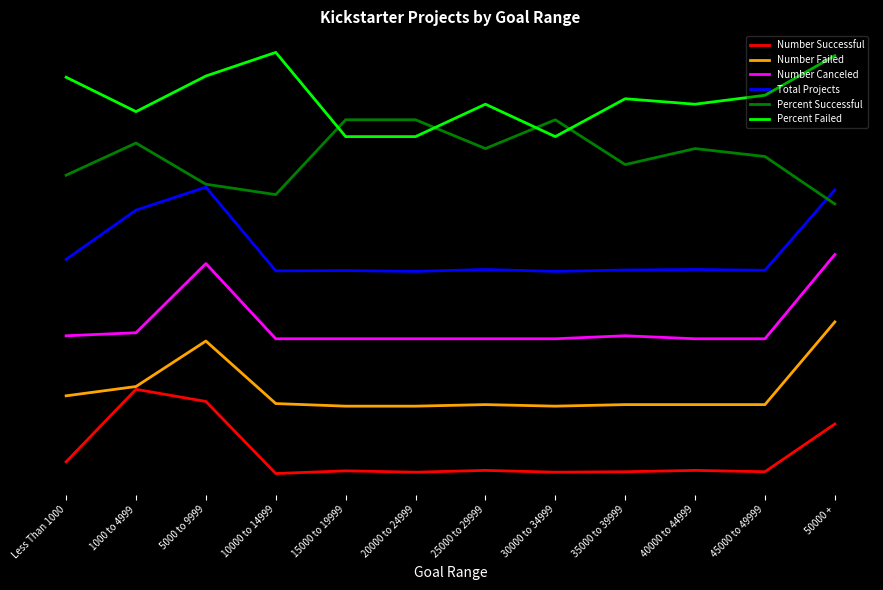

At which label does Number Canceled reach its minimum?

10000 to 14999